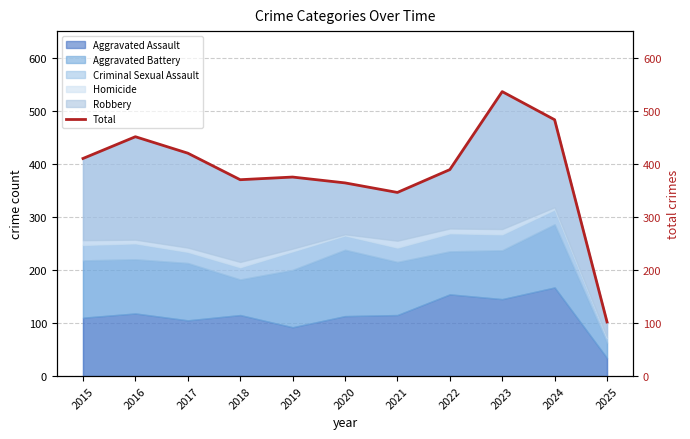

What is the average value?

386